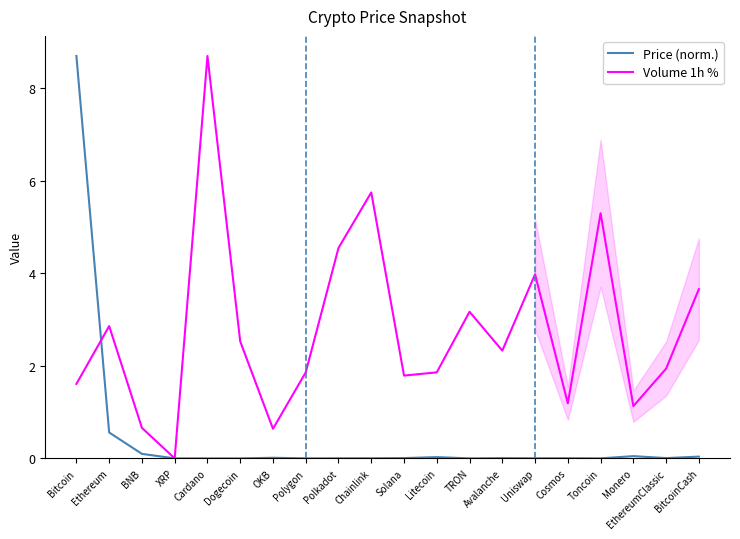

Reading left to right, what are all the values shown in this chart?

Price (norm.): 8.7	0.6	0.1	0.0	0.0	0.0	0.0	0.0	0.0	0.0	0.0	0.0	0.0	0.0	0.0	0.0	0.0	0.0	0.0	0.0
Volume 1h %: 1.6	2.9	0.7	0.0	8.7	2.5	0.6	1.9	4.5	5.8	1.8	1.9	3.2	2.3	4.0	1.2	5.3	1.1	1.9	3.7